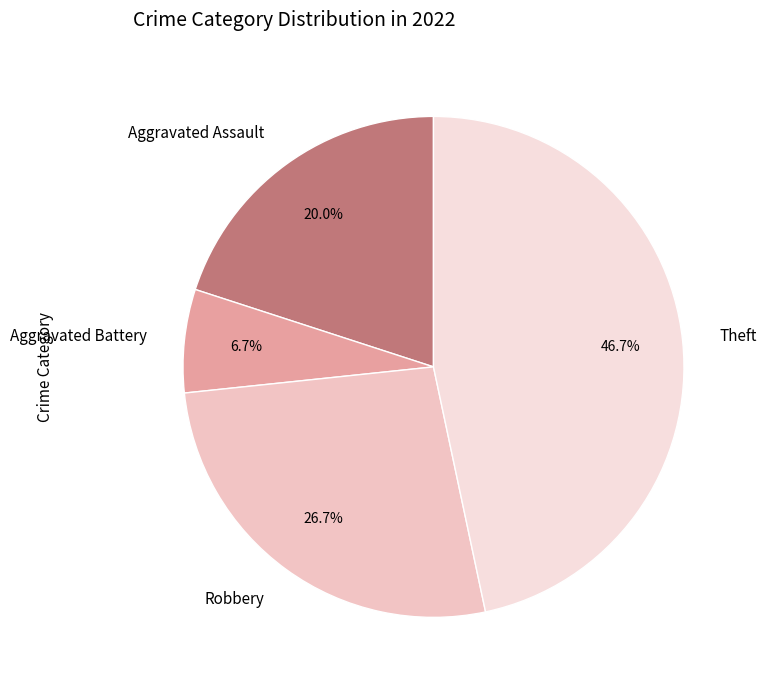

Is Aggravated Assault the majority of the pie?

No